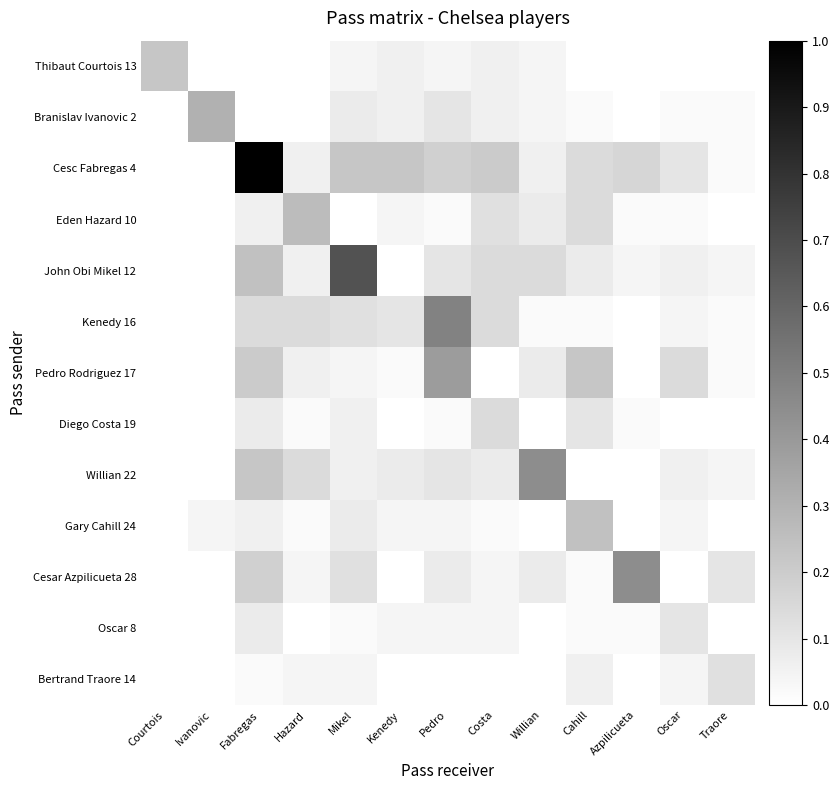

Rank the series at Ivanovic from lowest to highest value.

Thibaut Courtois 13, Cesc Fabregas 4, Eden Hazard 10, John Obi Mikel 12, Kenedy 16, Pedro Rodriguez 17, Diego Costa 19, Willian 22, Cesar Azpilicueta 28, Oscar 8, Bertrand Traore 14, Gary Cahill 24, Branislav Ivanovic 2